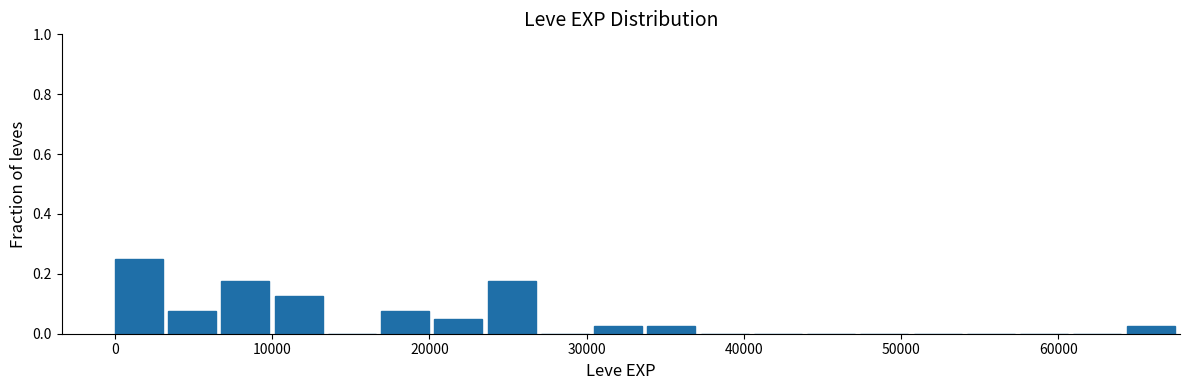

Read against the x-axis, roughly where is the centre of the tallest bar?

2000